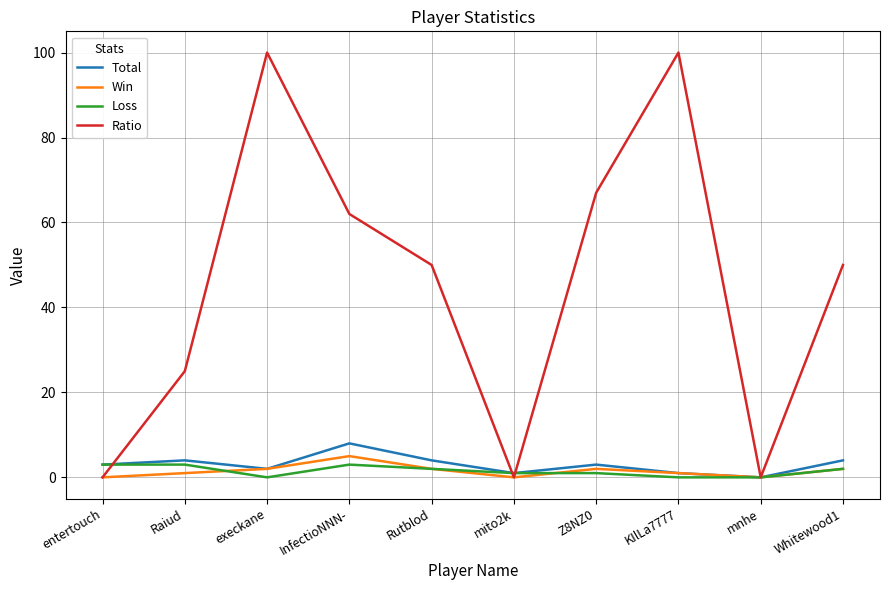

What is the sum of all Total values?

30